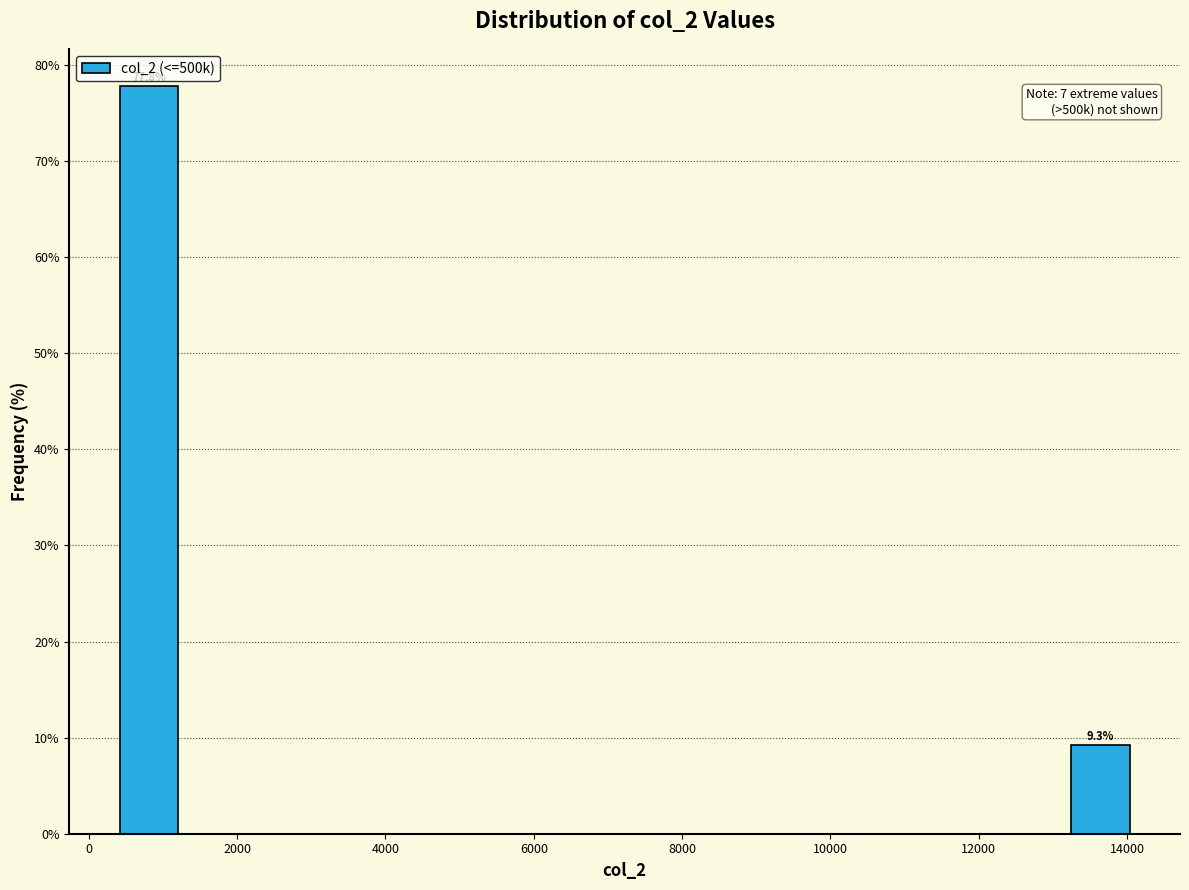

Over which range of the x-axis is the bar tallest?

400 to 1400